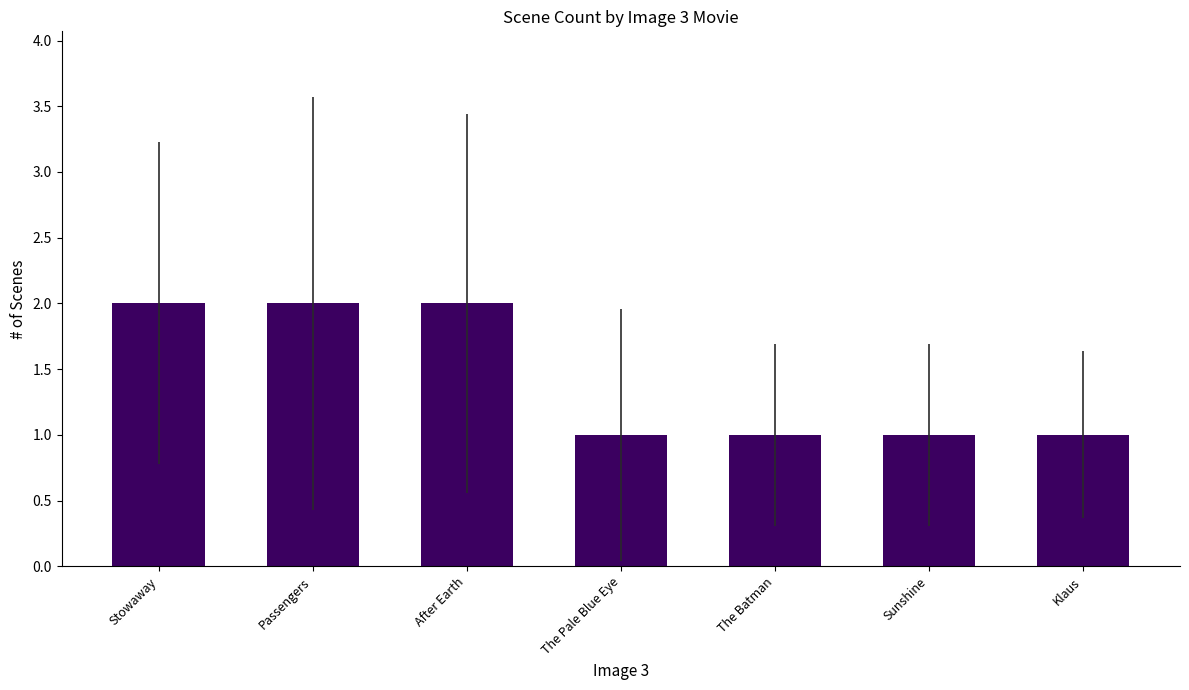

The value at The Pale Blue Eye is 2. True or false?

False